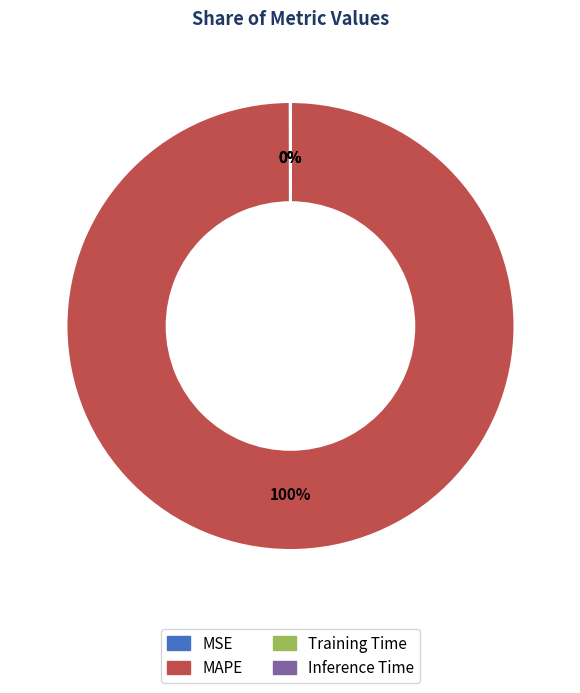

To the nearest percent, what is the average slice percentage?

25%